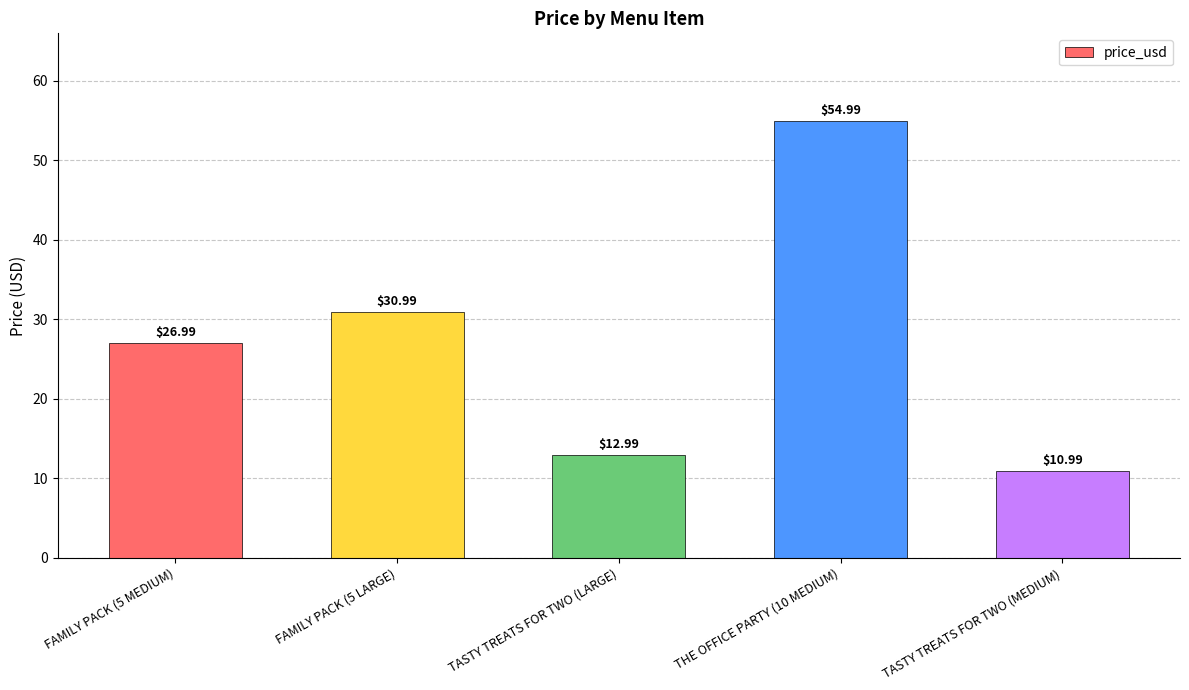

What is the difference between the second highest and minimum values?

20.0